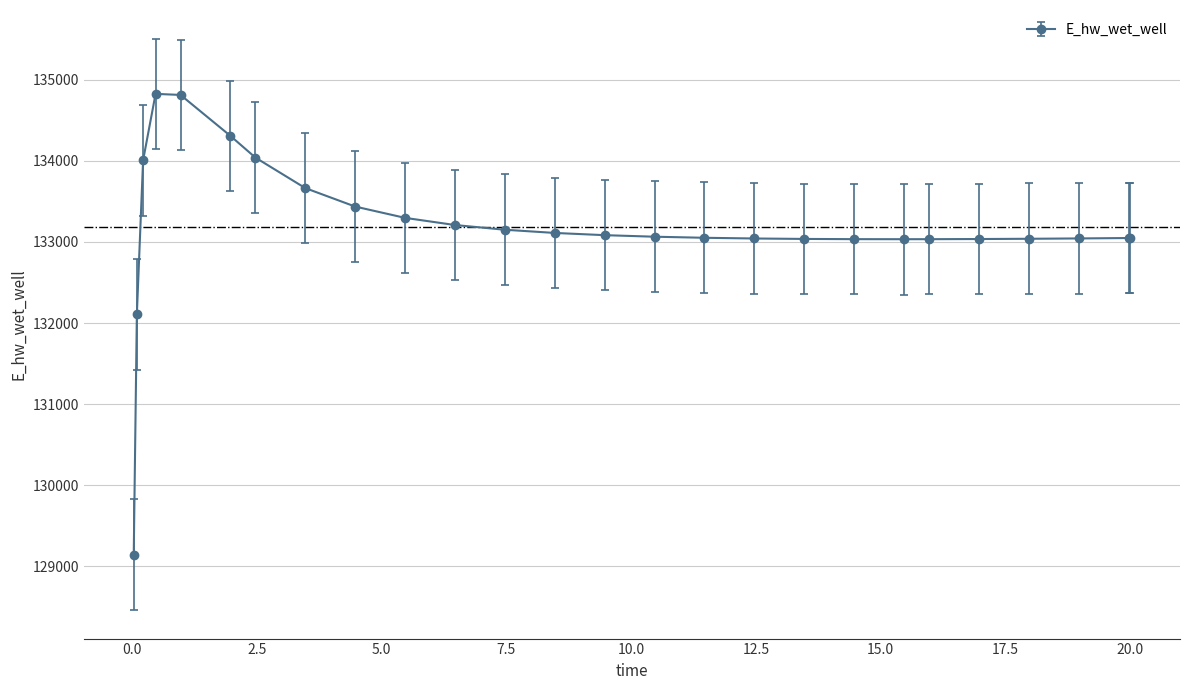

What is the value of the 23rd point from the left?

133038.9